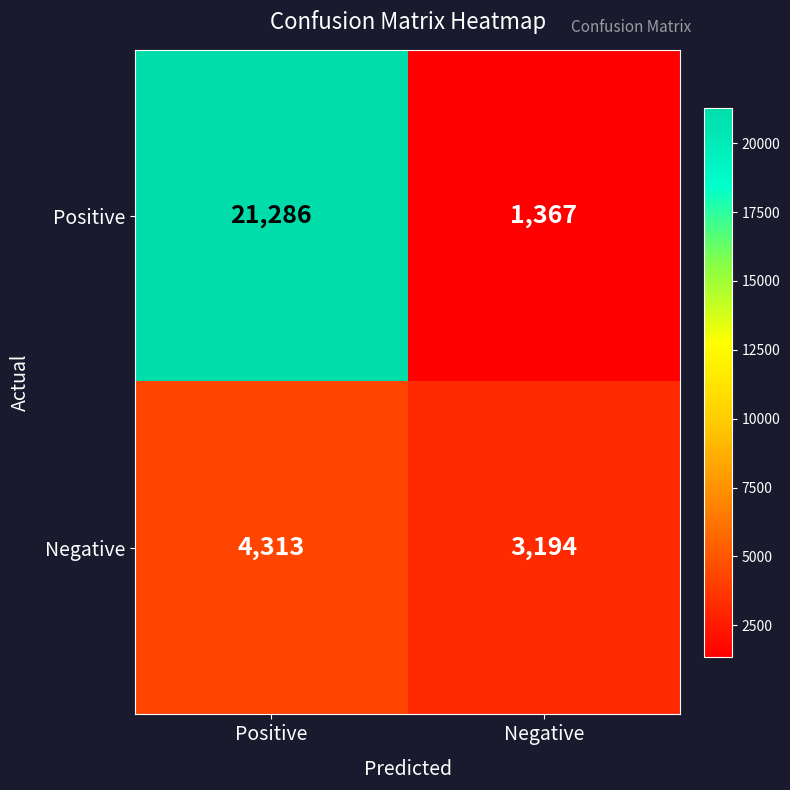

Reading left to right, list all the values displayed in this chart.

Positive: 21286	1367
Negative: 4313	3194